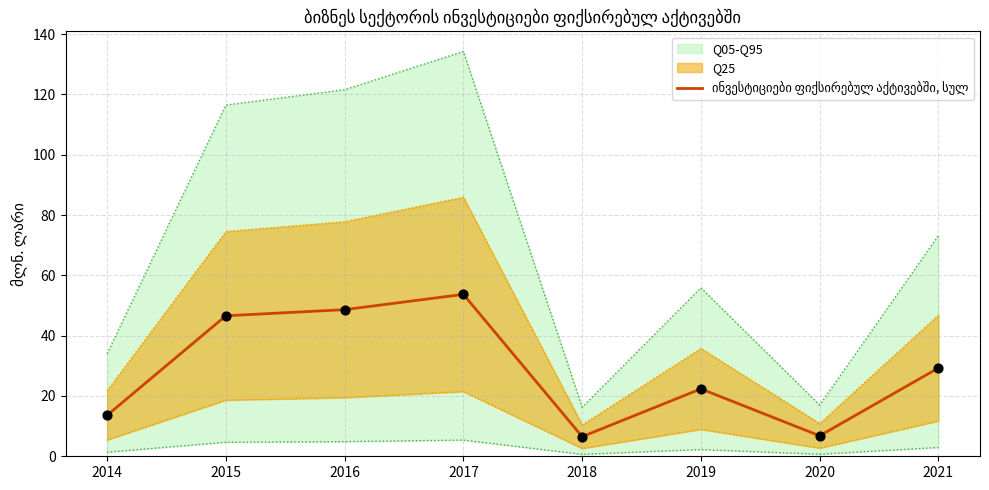

What is the change in value from 2014 to 2018?

-7.1